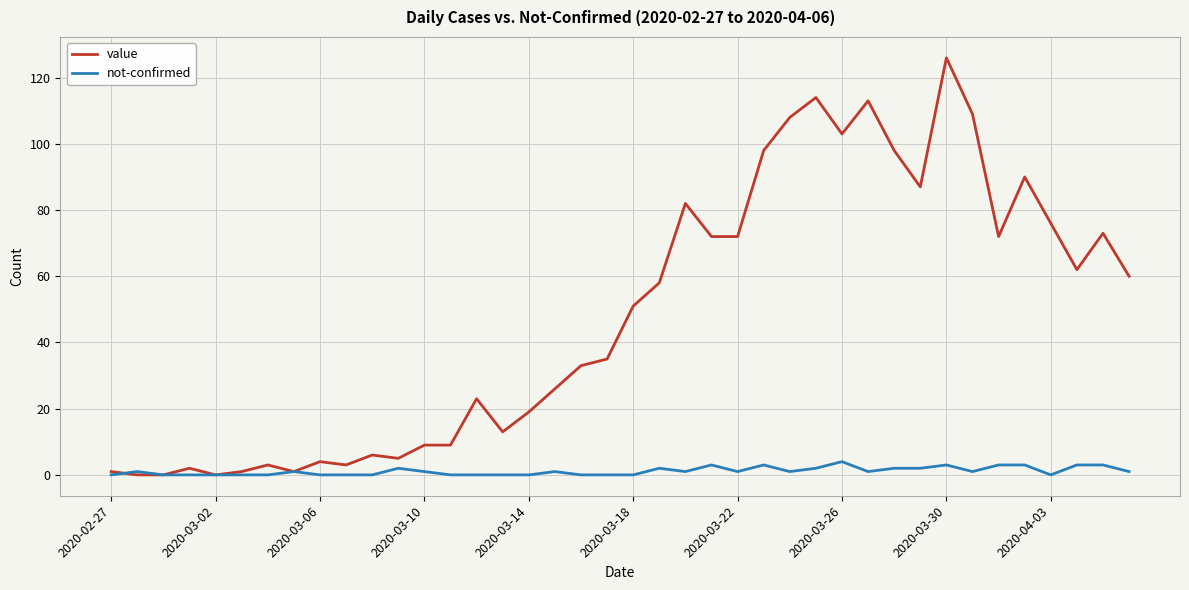

List the series in order of their peak value, lowest first.

not-confirmed, value